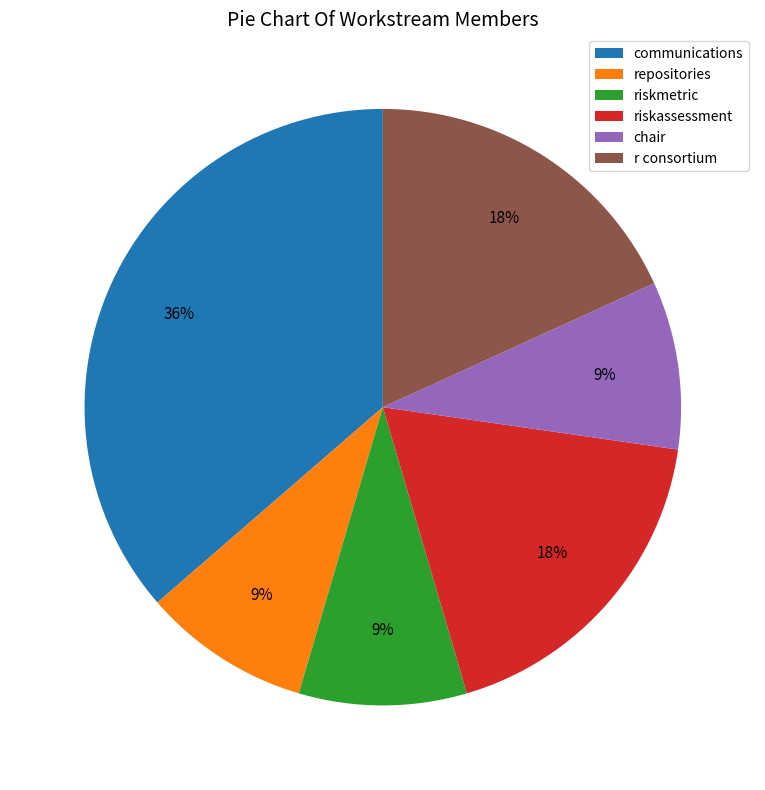

What percentage is the chair slice, to the nearest percent?

9%